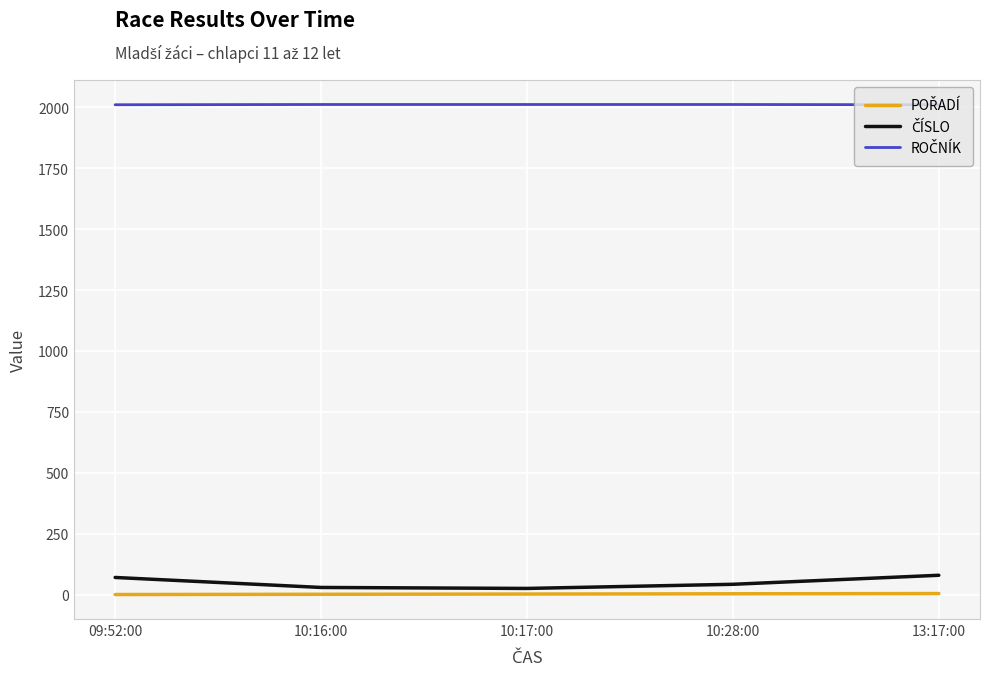

What is the maximum value shown in the chart?

2011